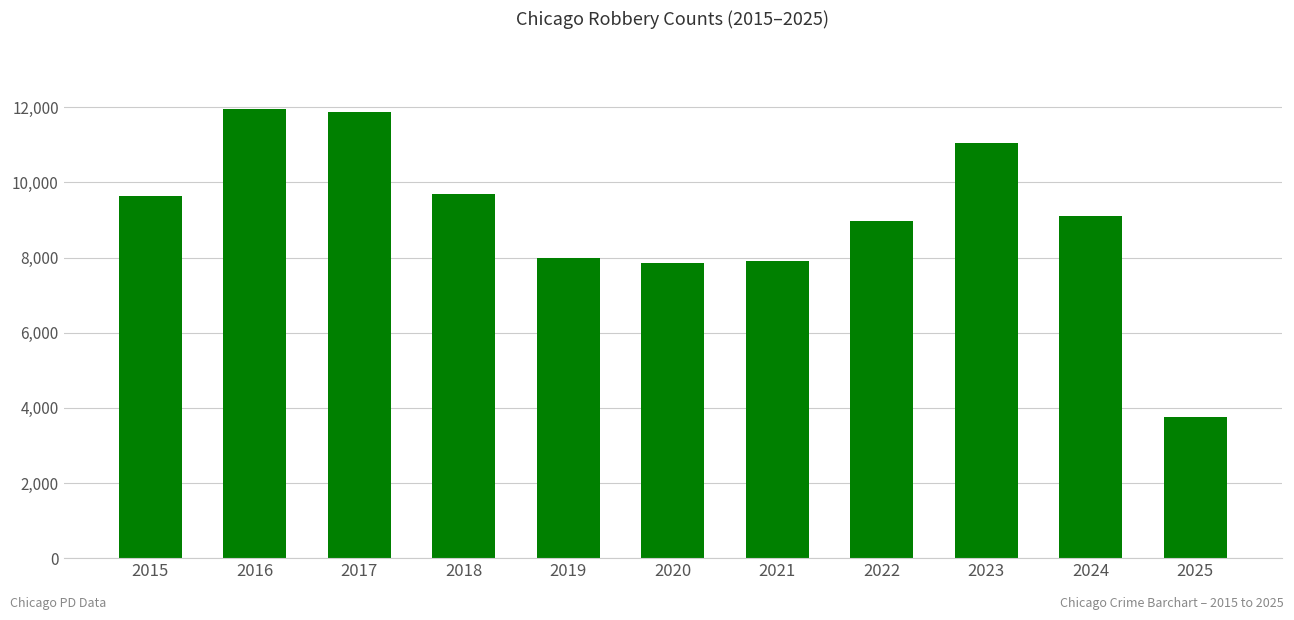

What is the average value?

9076